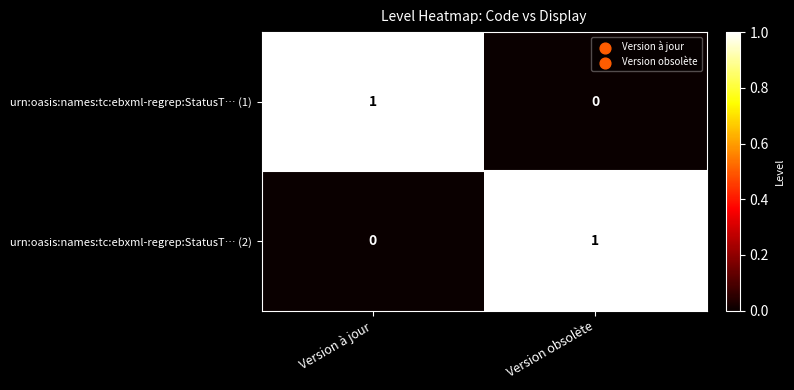

At how many categories does at least one series exceed 0?

2